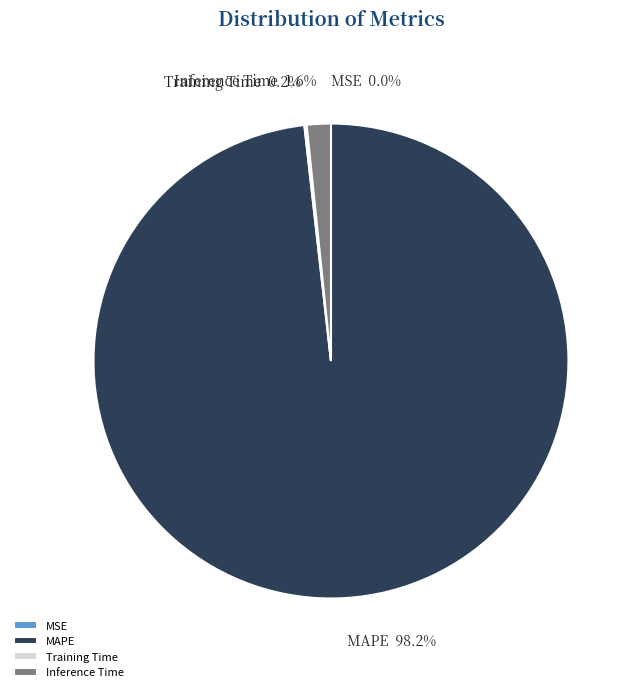

What is the largest slice in the pie chart?

MAPE